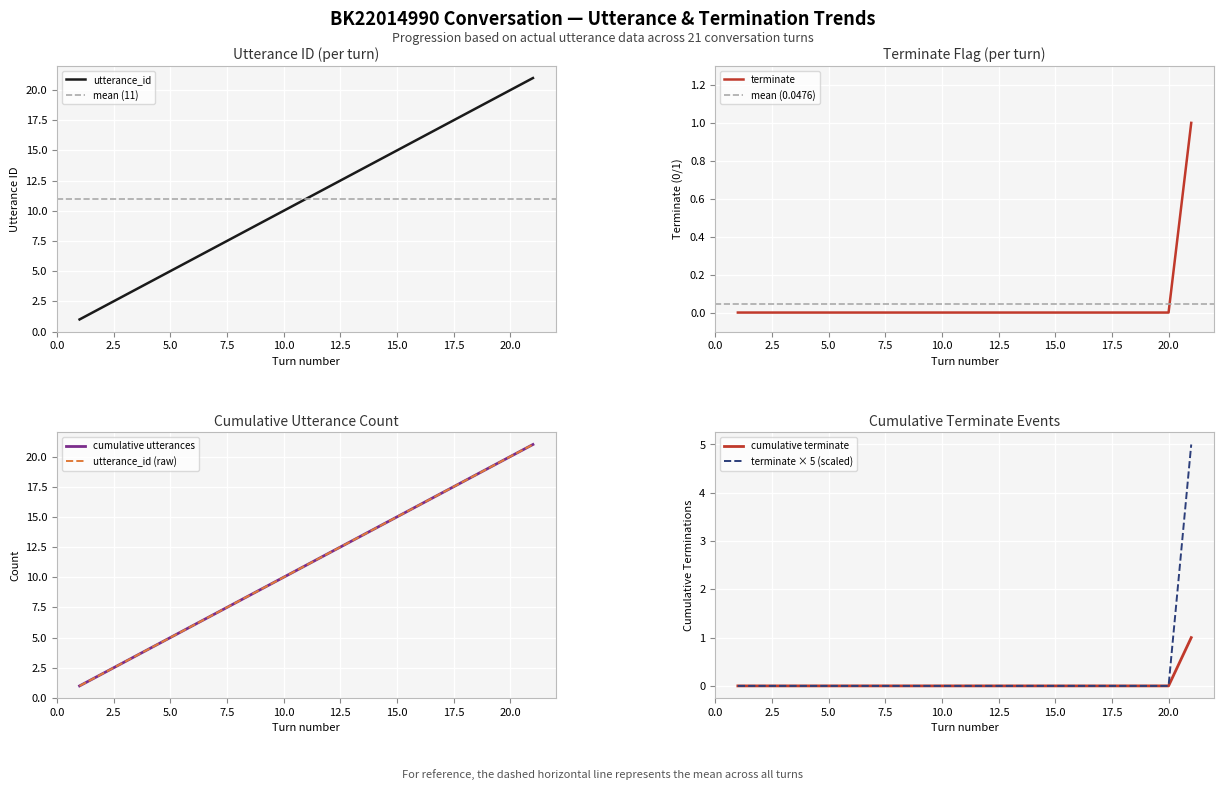

True or false: utterance_id has a value of 20 at 20.0.

True